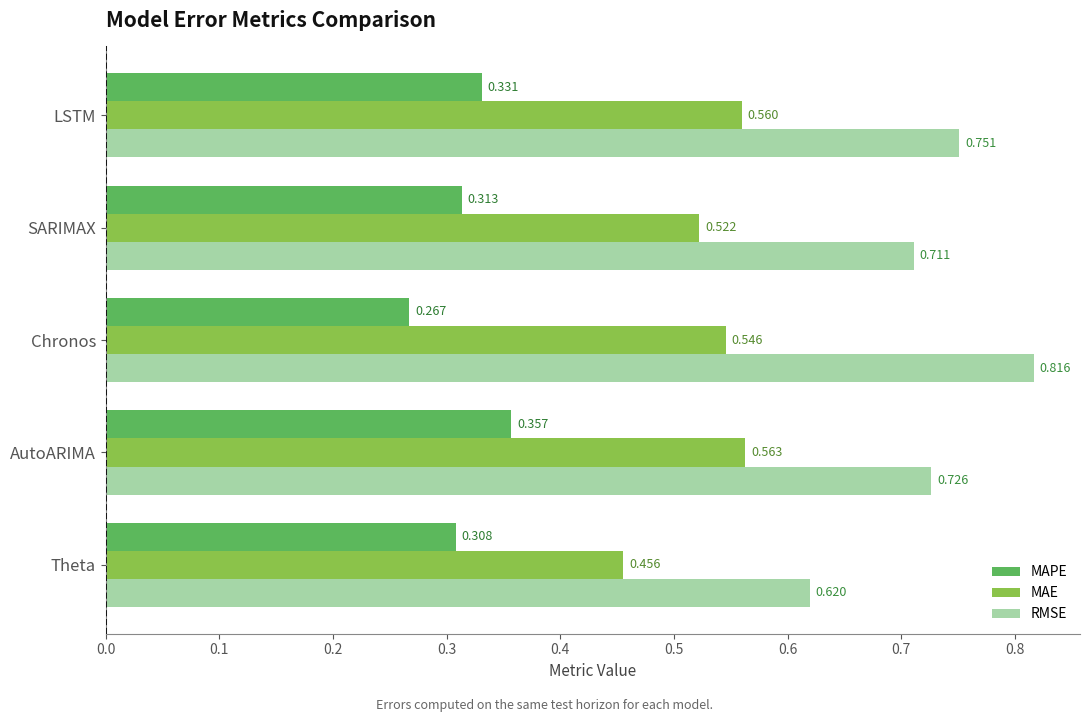

List the series in order of their overall mean, lowest first.

MAPE, MAE, RMSE